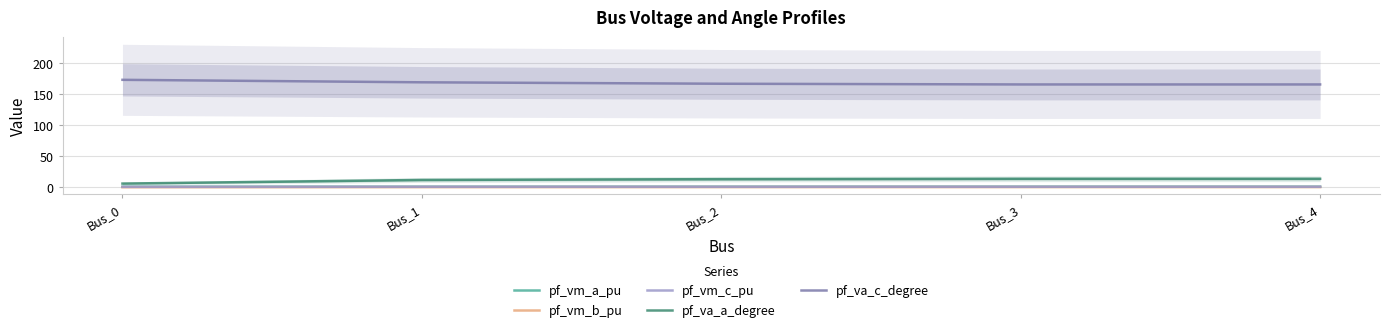

Reading left to right, what are all the values shown in this chart?

pf_vm_a_pu: Bus_0=1.0	Bus_1=1.1	Bus_2=1.1	Bus_3=1.1	Bus_4=1.1
pf_vm_b_pu: Bus_0=0.2	Bus_1=0.4	Bus_2=0.5	Bus_3=0.5	Bus_4=0.5
pf_vm_c_pu: Bus_0=0.9	Bus_1=1.0	Bus_2=1.0	Bus_3=1.0	Bus_4=1.0
pf_va_a_degree: Bus_0=6.2	Bus_1=12.0	Bus_2=13.3	Bus_3=13.9	Bus_4=13.9
pf_va_c_degree: Bus_0=173.4	Bus_1=169.4	Bus_2=167.1	Bus_3=166.0	Bus_4=166.0